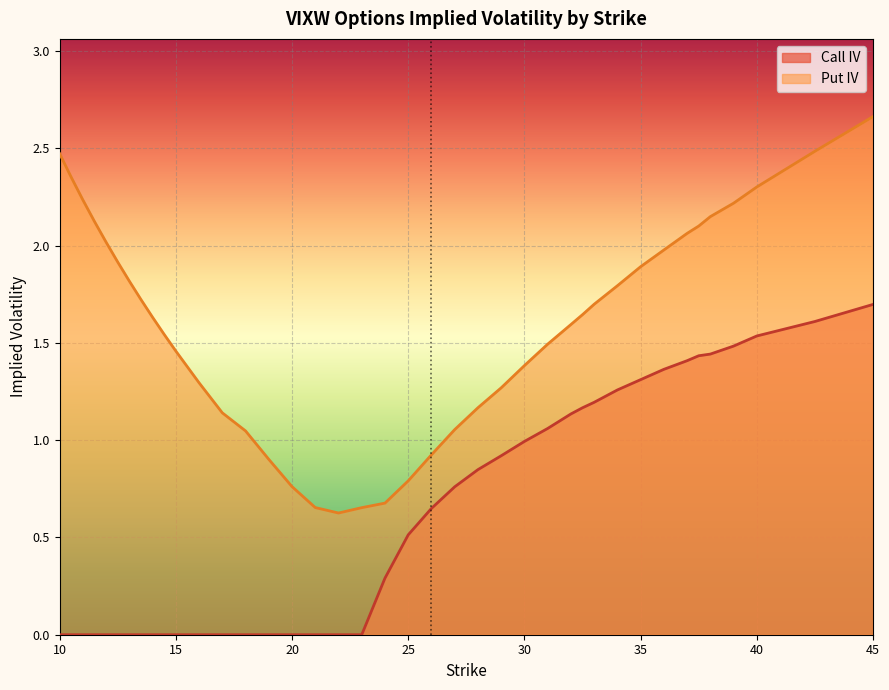

Reading left to right, list all the values displayed in this chart.

Call IV: 0.0	0.0	0.0	0.0	0.0	0.0	0.0	0.0	0.0	0.0	0.0	0.0	0.0	0.0	0.0	0.0	0.0	0.0	0.0	0.3	0.5	0.6	0.8	0.8	0.9	1.0	1.1	1.1	1.2	1.2	1.3	1.3	1.4	1.4	1.4	1.4	1.5	1.5	1.6	1.7
Put IV: 2.5	2.4	2.2	2.1	2.0	1.9	1.8	1.7	1.6	1.5	1.5	1.3	1.1	1.0	0.9	0.8	0.7	0.6	0.7	0.7	0.8	0.9	1.1	1.2	1.3	1.4	1.5	1.6	1.6	1.7	1.8	1.9	2.0	2.1	2.1	2.1	2.2	2.3	2.5	2.7